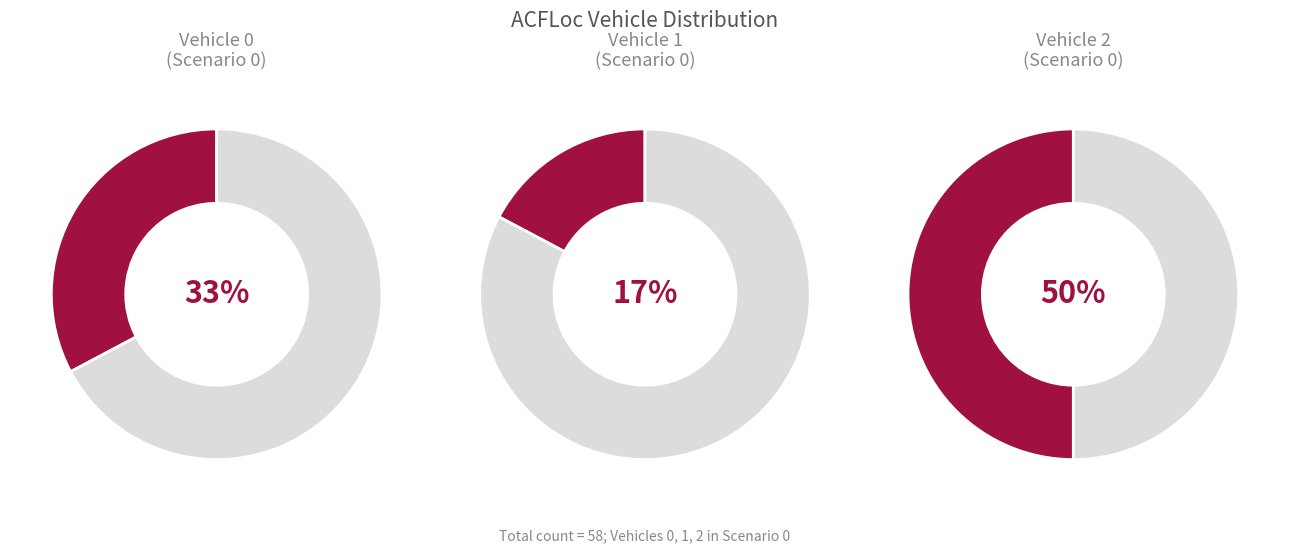

Does 17 account for over 50% of the chart?

No